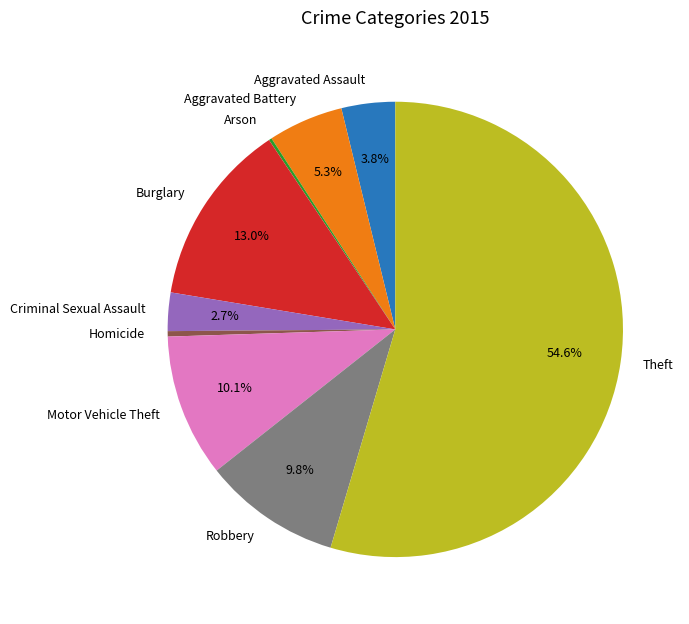

What is the largest slice in the pie chart?

Theft